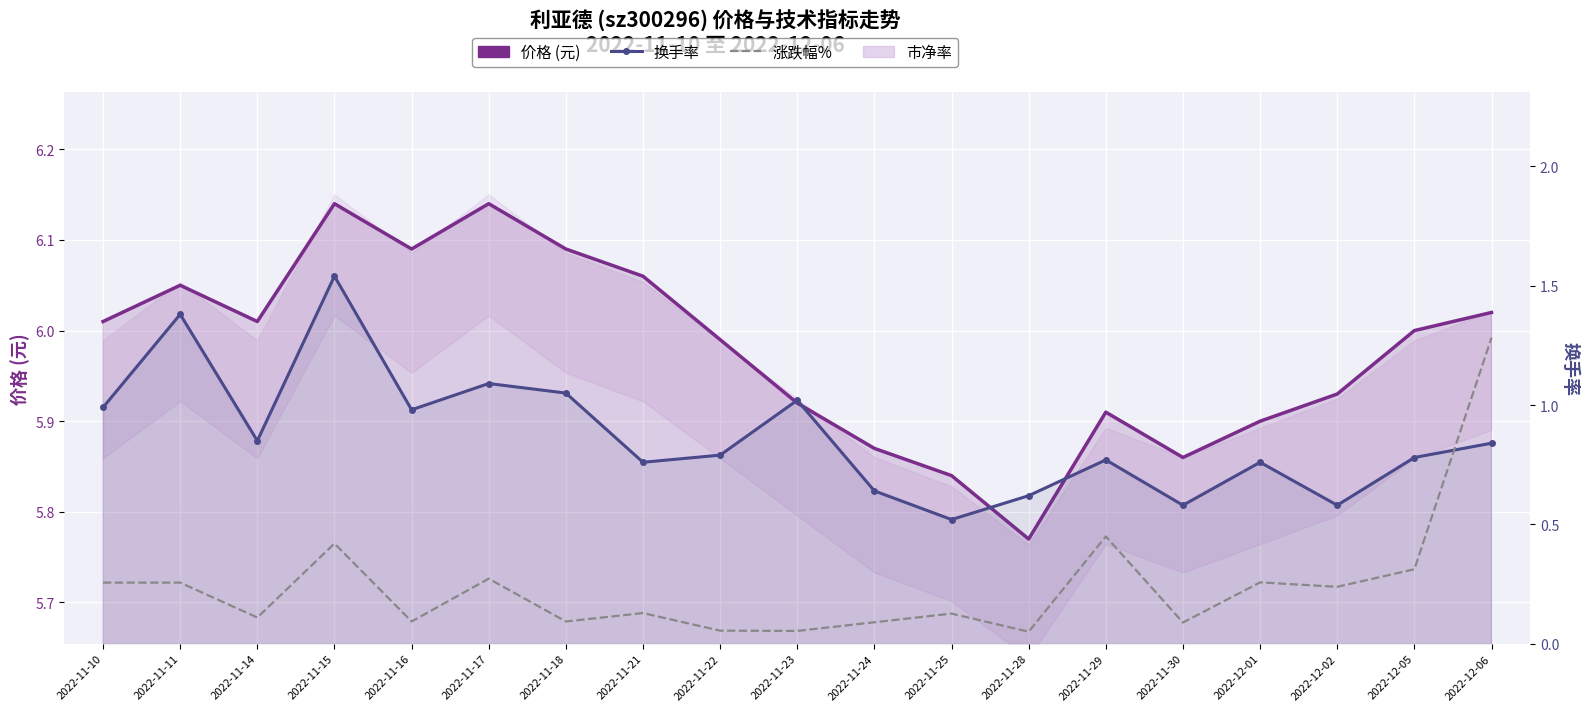

What is the average value of the 价格 series?

6.0